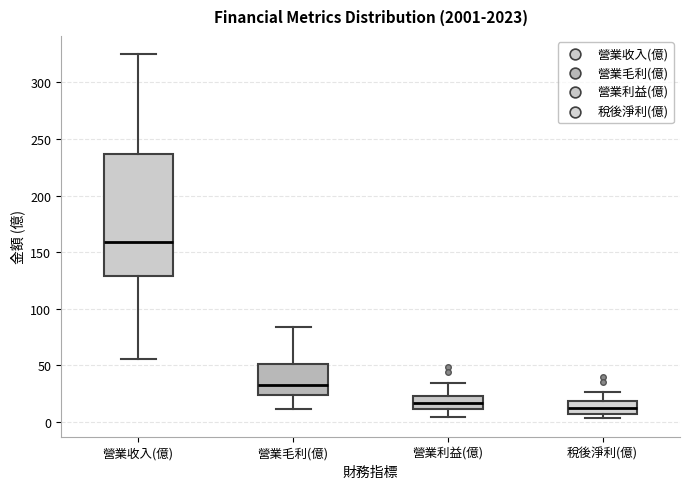

Where is the lower edge of the box for 稅後淨利(億) on the y-axis? The values are not printed on the chart, so give them approximately, as read against the axis.

5